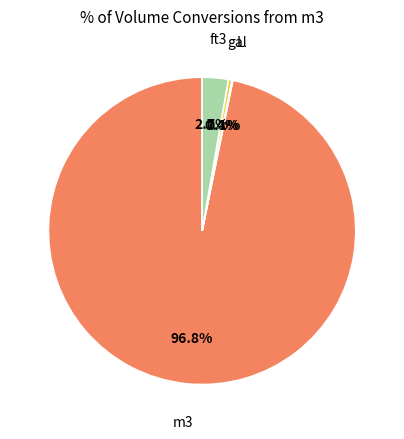

To the nearest percent, what is the combined percentage of ft3 and gal?

3%